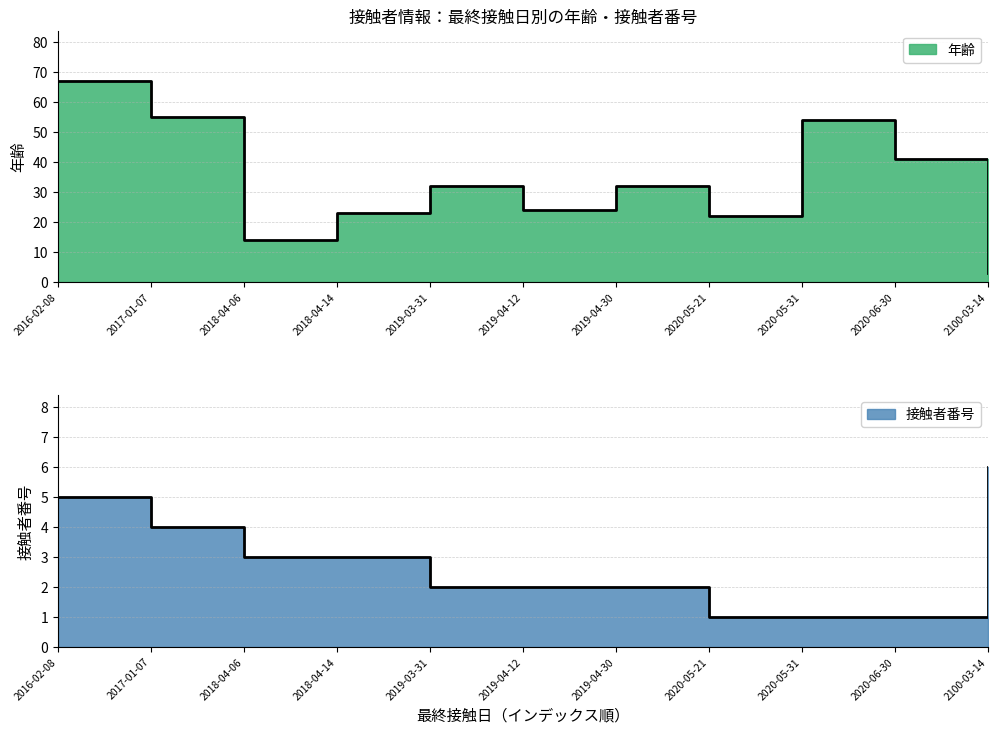

Reading left to right, list all the values displayed in this chart.

年齢: 67	55	14	23	32	24	32	22	54	41	3
接触者番号: 5	4	3	3	2	2	2	1	1	1	6